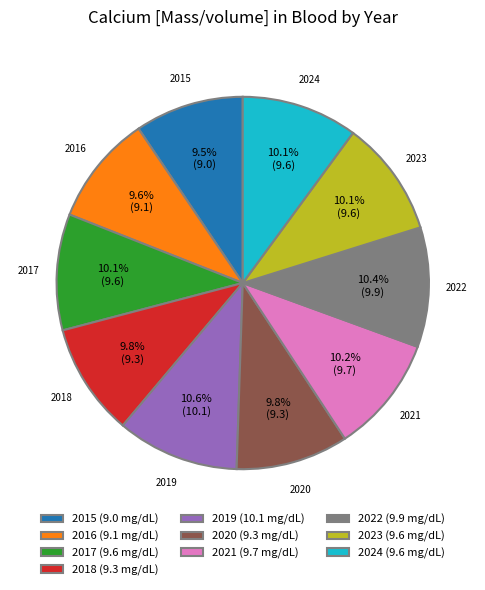

Combined, do 2020 and 2023 account for over 50%?

No